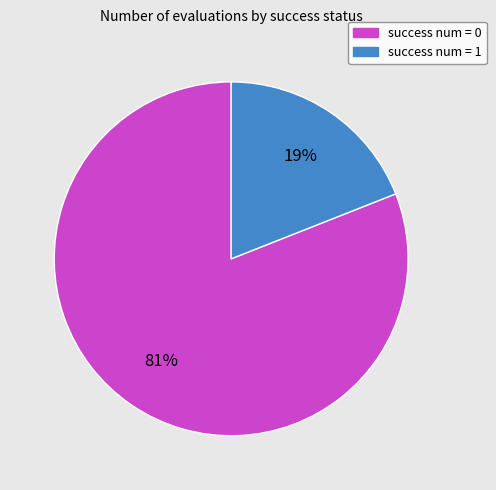

To the nearest percent, what portion does success num = 0 represent?

81%